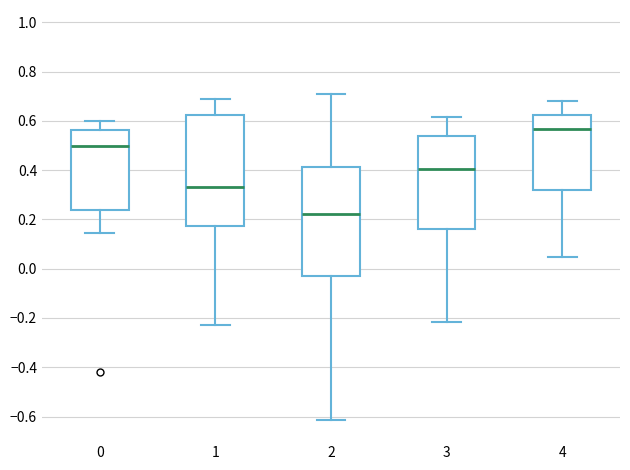

Which box's median line is the lowest?

2